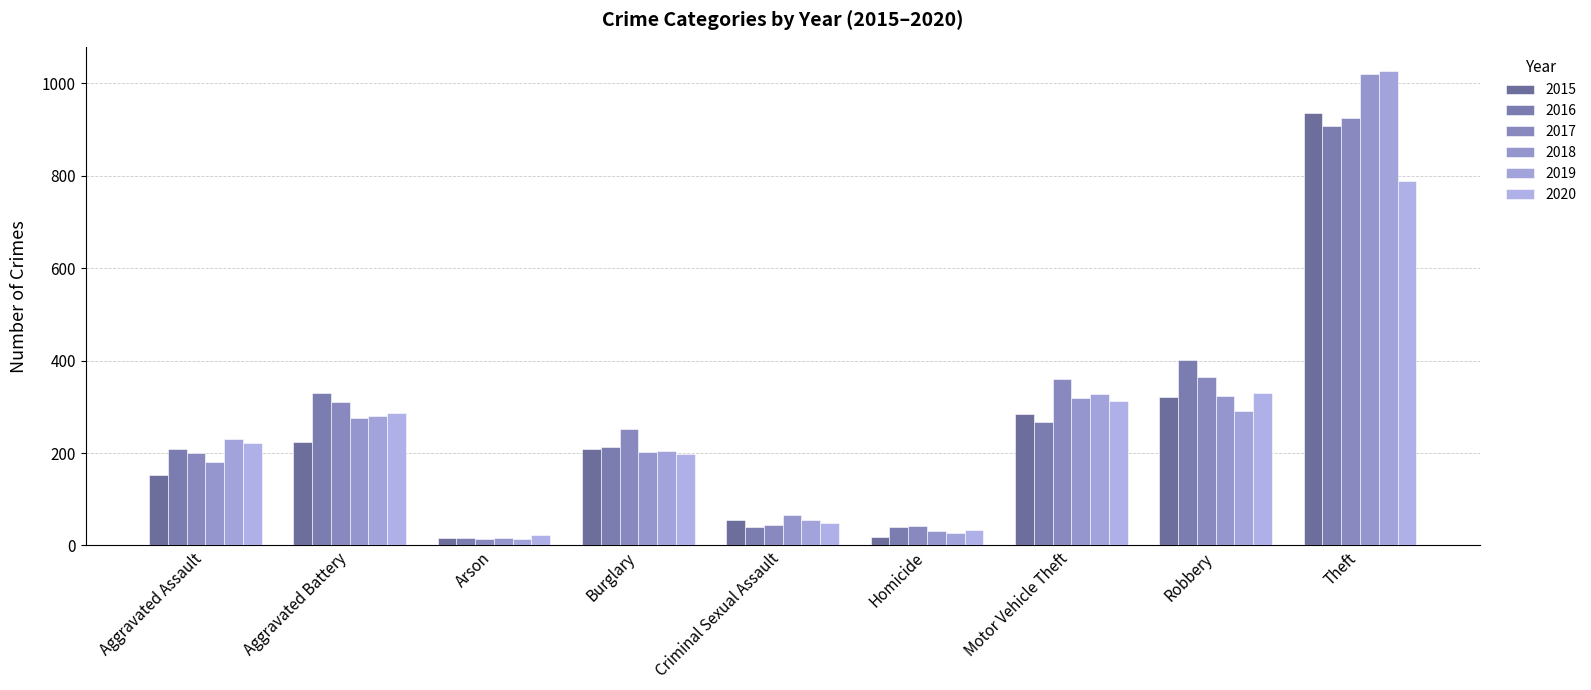

What is the greatest value displayed?

1028